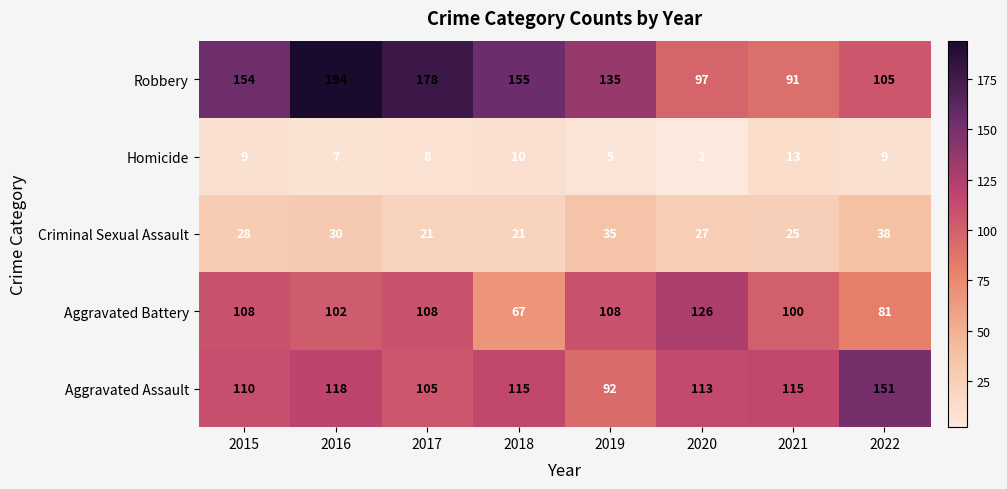

Is it true that Robbery equals 42 at 2017?

False